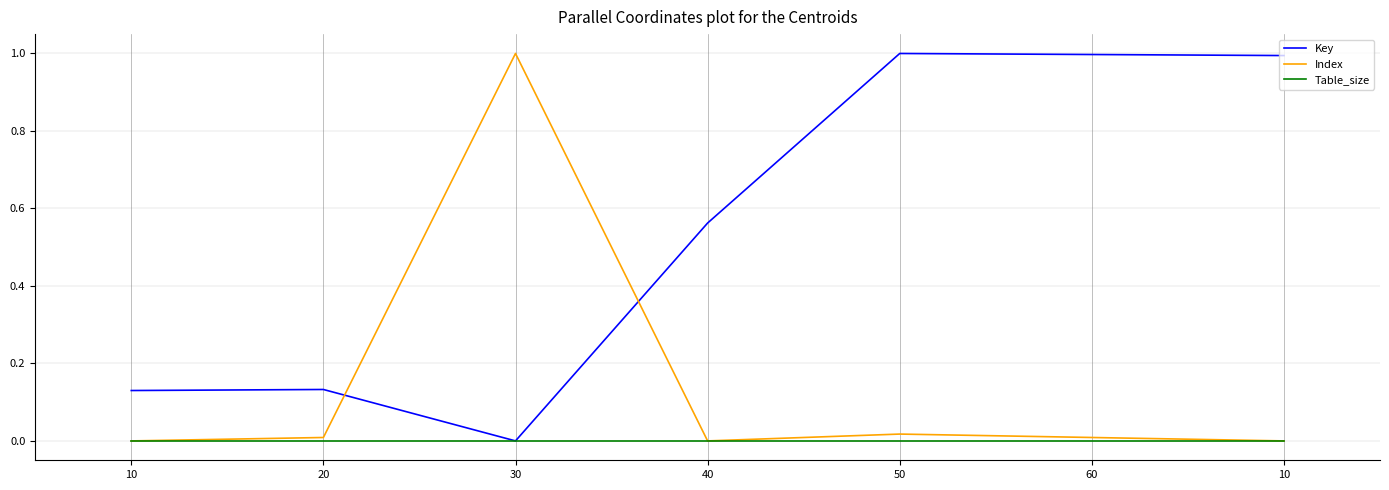

How many interior local peaks does the Key series have?

2